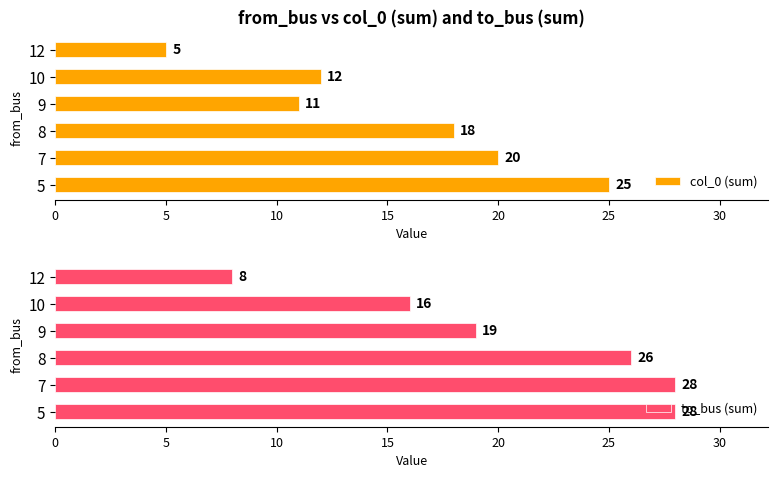

Reading left to right, transcribe all the data shown in this chart.

col_0 (sum): 25	20	18	11	12	5
to_bus (sum): 28	28	26	19	16	8